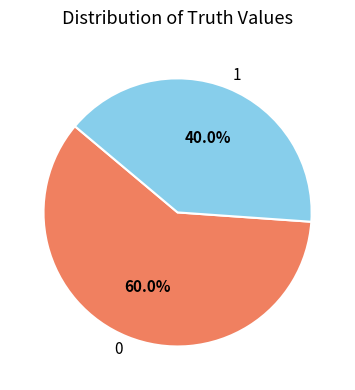

Is it true that 0 is 44% of the pie?

False